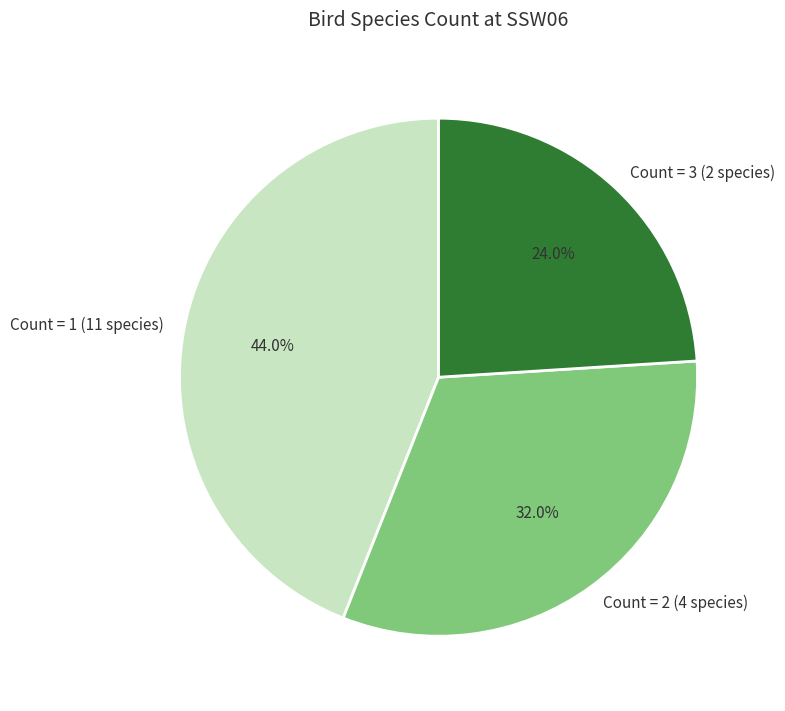

Is the sum of Count = 2 (4 species) and Count = 1 (11 species) greater than half?

Yes